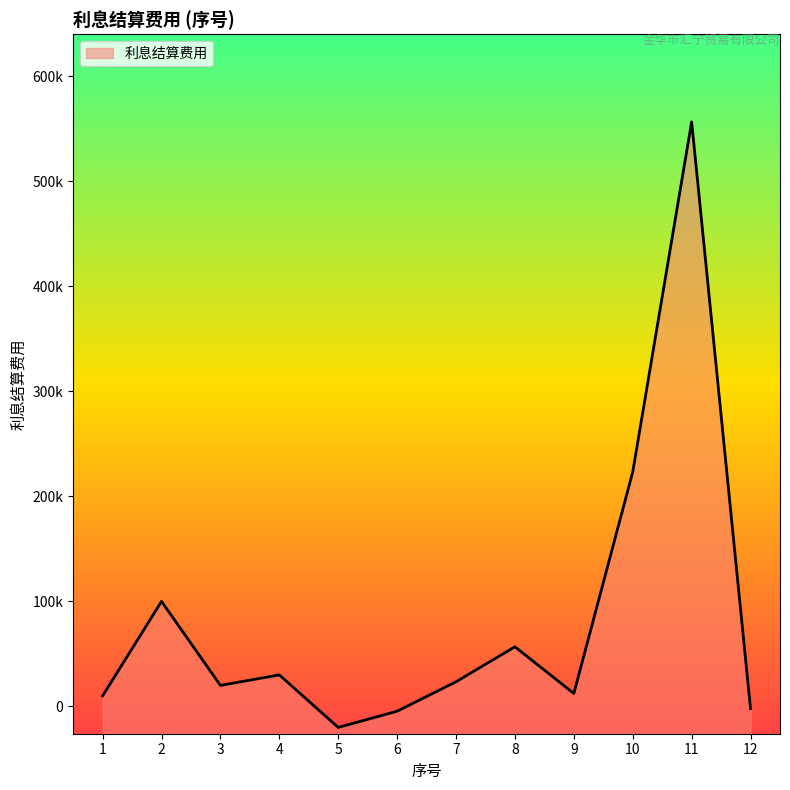

Between 3 and 2, which is larger?

2